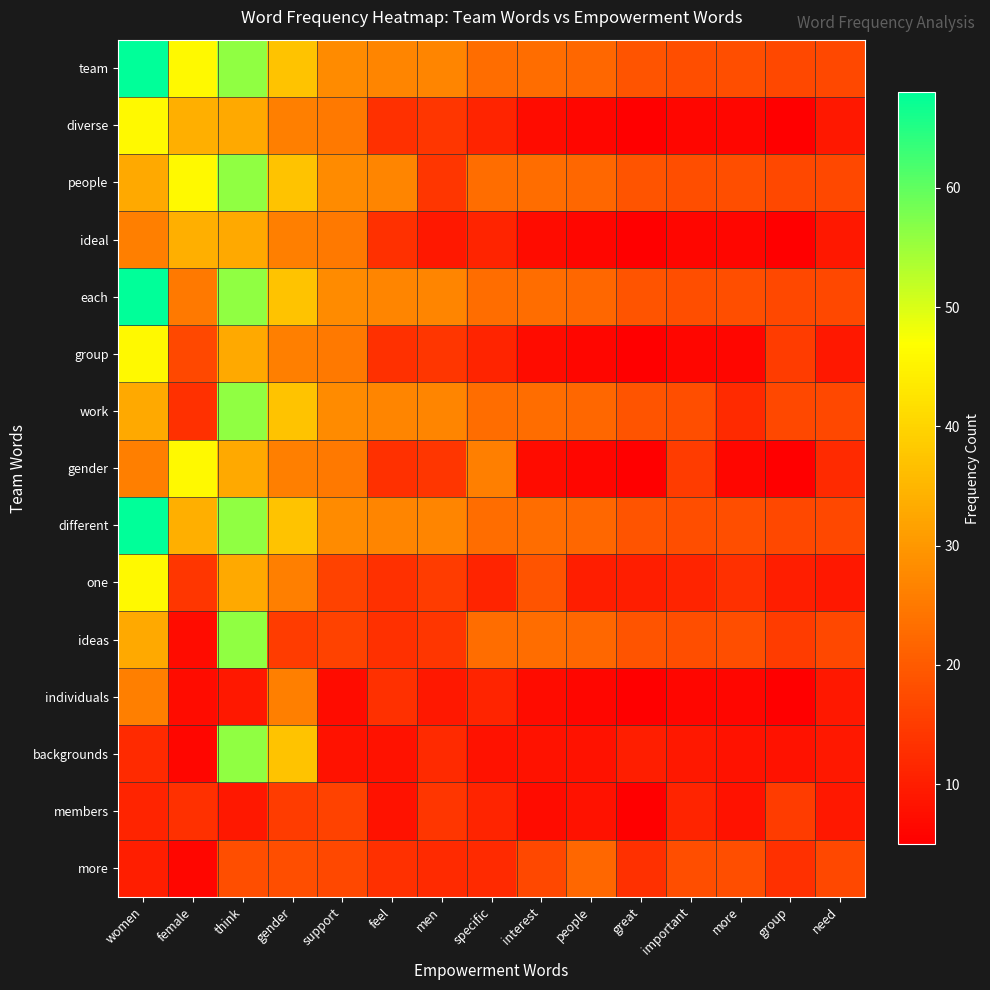

Reading left to right, list all the values displayed in this chart.

team: women=68	female=46	think=56	gender=37	support=28	feel=27	men=27	specific=23	interest=23	people=22	great=19	important=18	more=18	group=17	need=17
diverse: women=46	female=34	think=33	gender=26	support=25	feel=13	men=14	specific=11	interest=7	people=6	great=5	important=6	more=6	group=5	need=9
people: women=33	female=46	think=56	gender=37	support=28	feel=27	men=14	specific=23	interest=23	people=22	great=19	important=18	more=18	group=17	need=17
ideal: women=26	female=34	think=33	gender=26	support=25	feel=13	men=9	specific=11	interest=7	people=6	great=5	important=6	more=6	group=5	need=9
each: women=68	female=25	think=56	gender=37	support=28	feel=27	men=27	specific=23	interest=23	people=22	great=19	important=18	more=18	group=17	need=17
group: women=46	female=17	think=33	gender=26	support=25	feel=13	men=14	specific=11	interest=7	people=6	great=5	important=6	more=6	group=15	need=9
work: women=33	female=13	think=56	gender=37	support=28	feel=27	men=27	specific=23	interest=23	people=22	great=19	important=18	more=12	group=17	need=17
gender: women=26	female=46	think=33	gender=26	support=25	feel=13	men=14	specific=26	interest=7	people=6	great=5	important=15	more=6	group=5	need=12
different: women=68	female=34	think=56	gender=37	support=28	feel=27	men=27	specific=23	interest=23	people=22	great=19	important=18	more=18	group=17	need=17
one: women=46	female=14	think=33	gender=26	support=16	feel=13	men=15	specific=11	interest=19	people=10	great=10	important=11	more=13	group=10	need=9
ideas: women=33	female=7	think=56	gender=15	support=16	feel=13	men=14	specific=23	interest=23	people=22	great=19	important=18	more=18	group=15	need=17
individuals: women=26	female=7	think=9	gender=26	support=7	feel=13	men=9	specific=11	interest=7	people=6	great=5	important=6	more=6	group=5	need=9
backgrounds: women=12	female=6	think=56	gender=37	support=8	feel=8	men=12	specific=8	interest=8	people=8	great=10	important=9	more=8	group=8	need=9
members: women=11	female=13	think=9	gender=15	support=16	feel=8	men=14	specific=11	interest=7	people=8	great=5	important=11	more=8	group=15	need=9
more: women=10	female=6	think=18	gender=18	support=17	feel=13	men=12	specific=12	interest=17	people=22	great=13	important=18	more=18	group=13	need=17